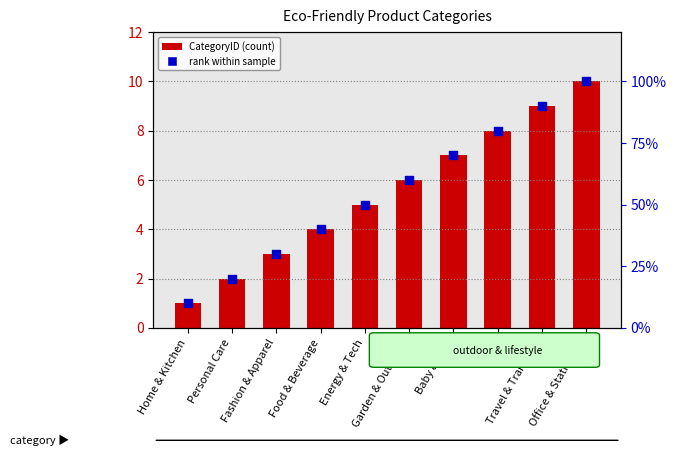

Which series contains the lowest Y value?

CategoryID